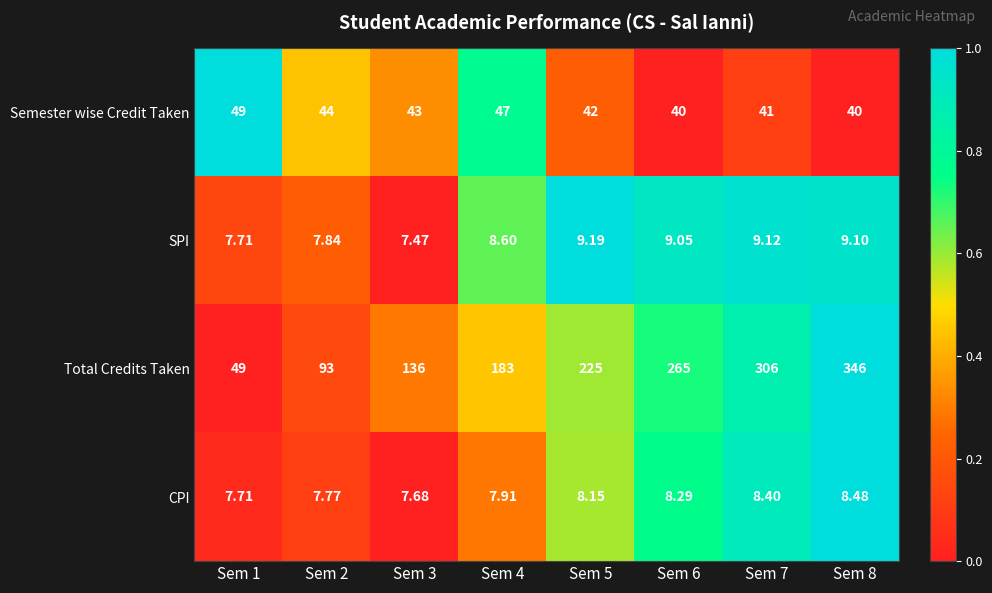

Which series has the widest spread of values?

Total Credits Taken